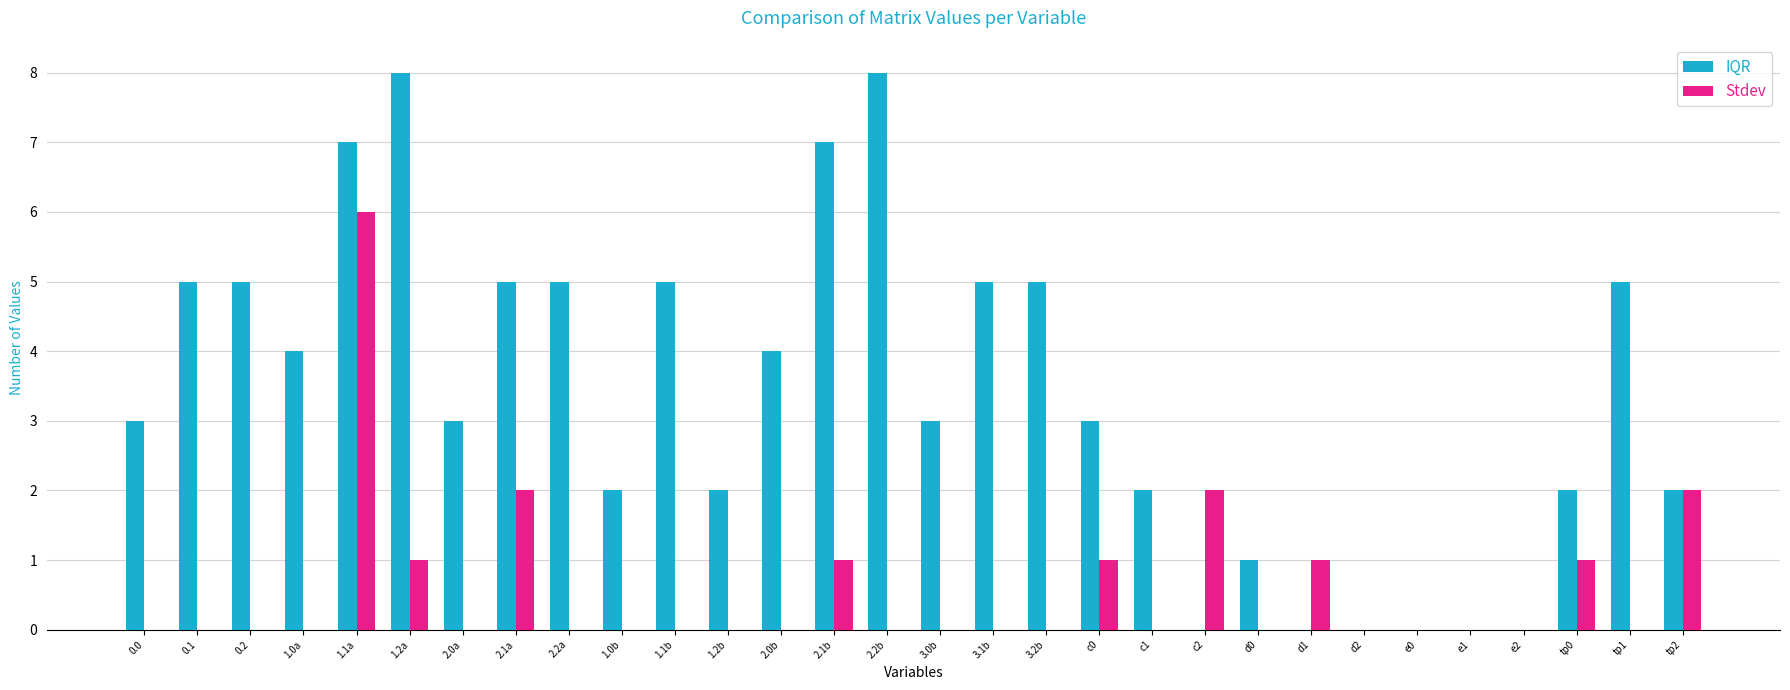

What is the highest value of the IQR series?

8